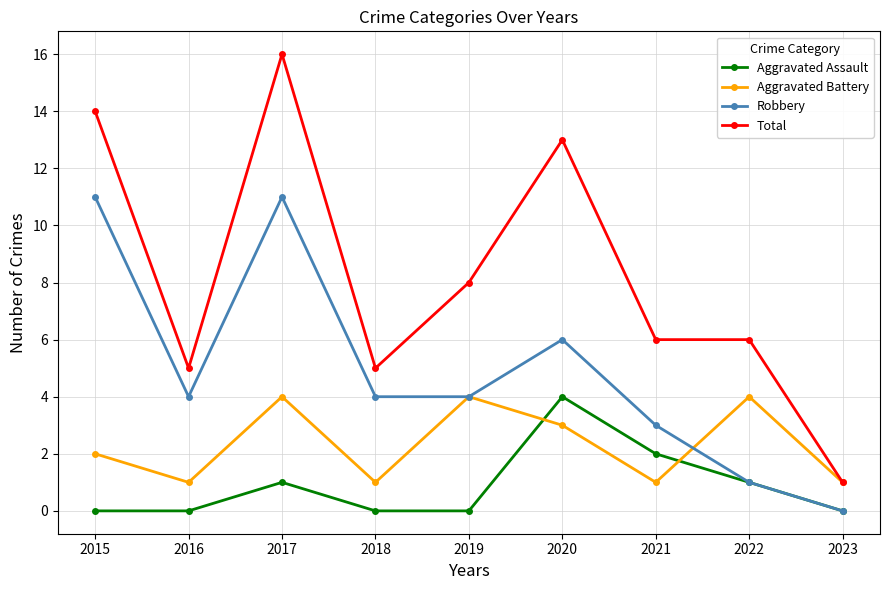

What is the highest value of the Aggravated Battery series?

4